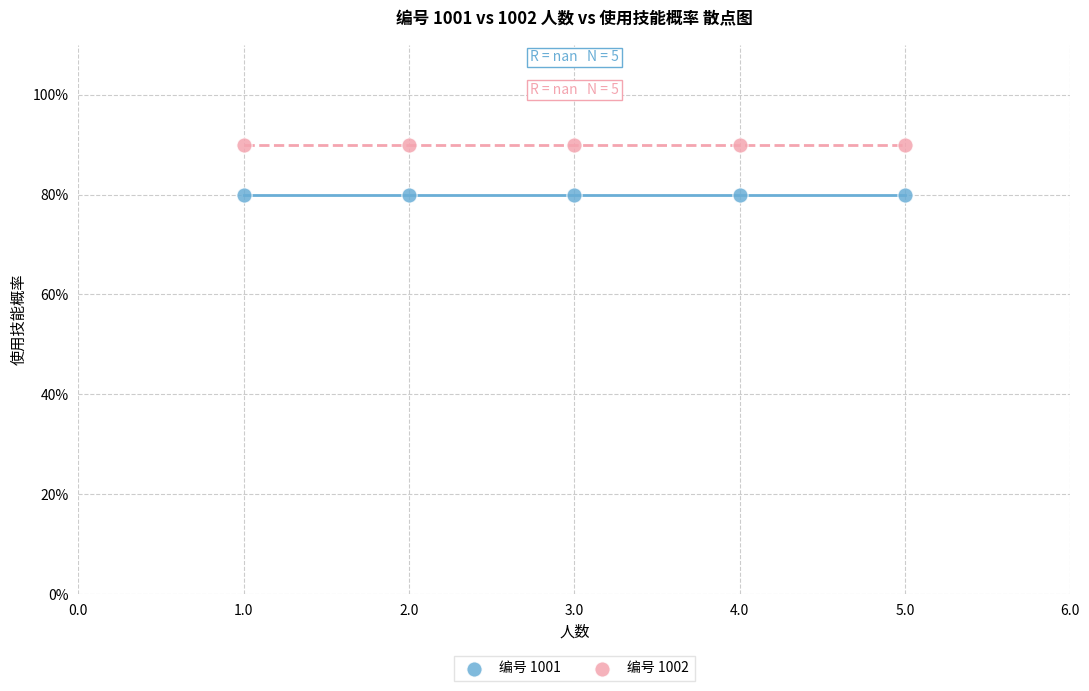

Which series reaches the maximum Y coordinate?

编号 1002